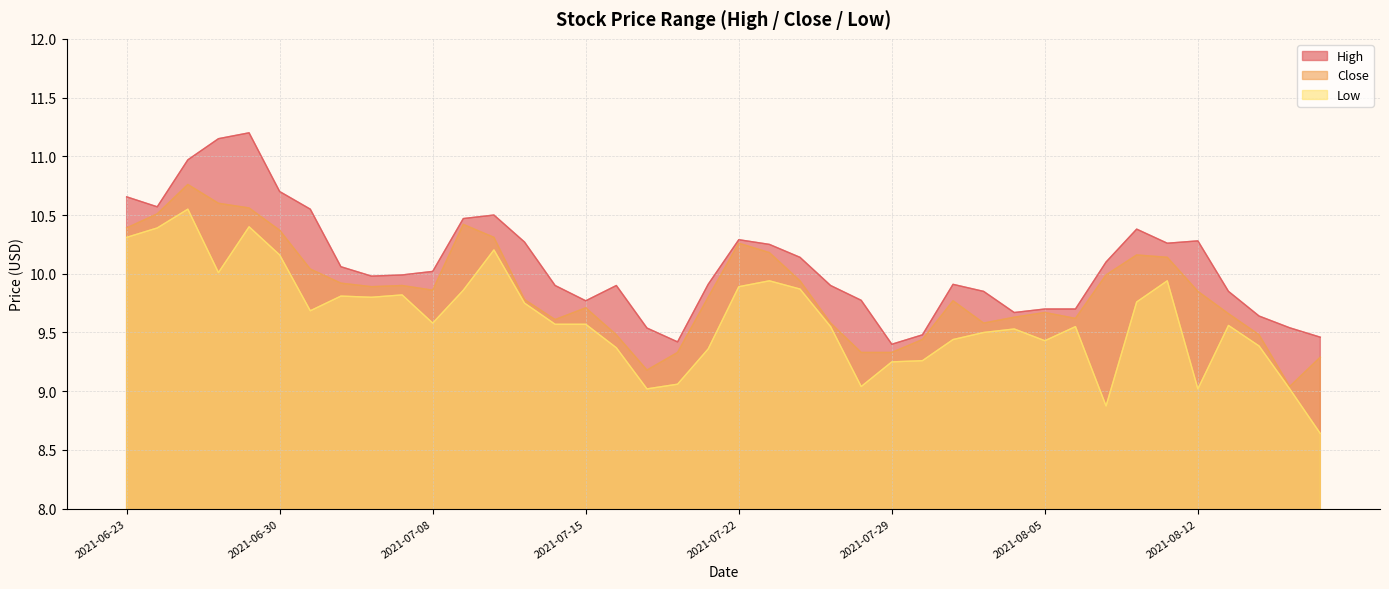

True or false: low and close intersect in this chart.

False